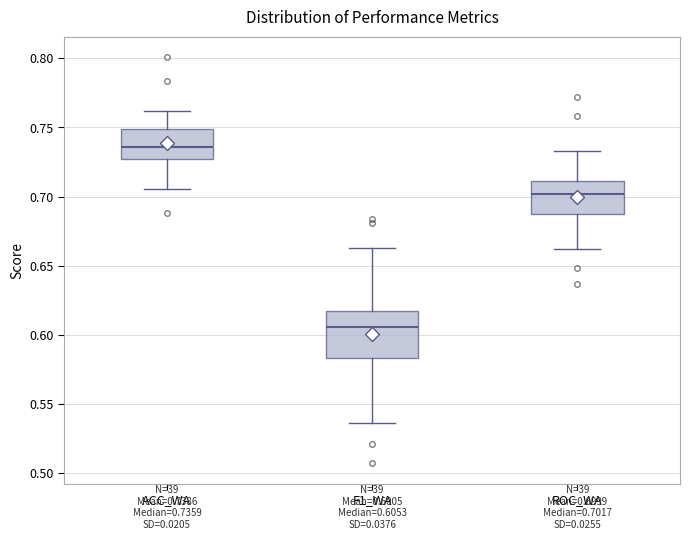

Comparing the boxes themselves (not the whiskers), which one is the tallest?

F1_WA